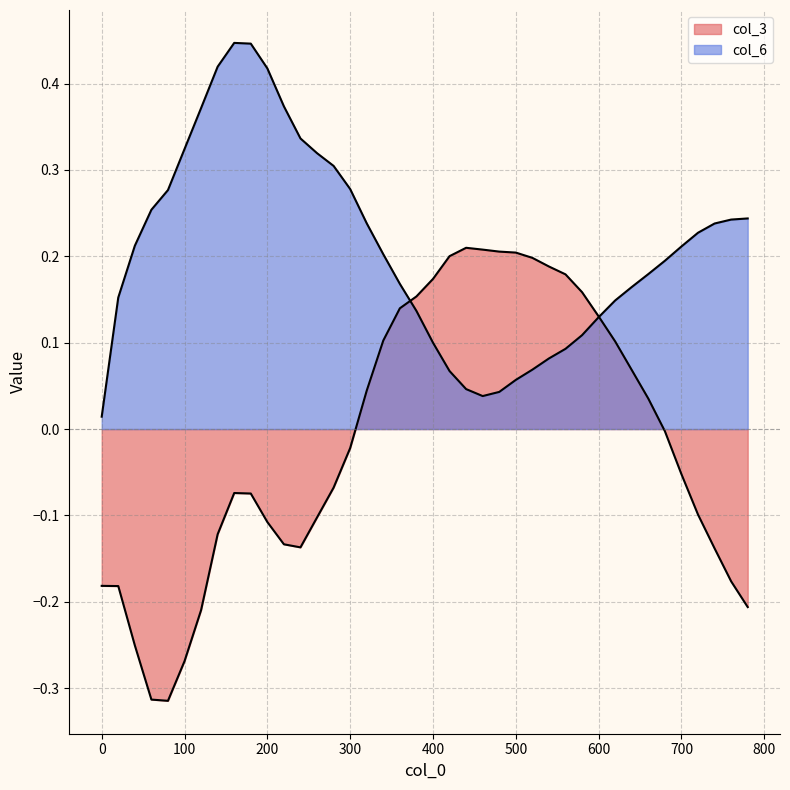

True or false: col_3 and col_6 cross at least once.

True